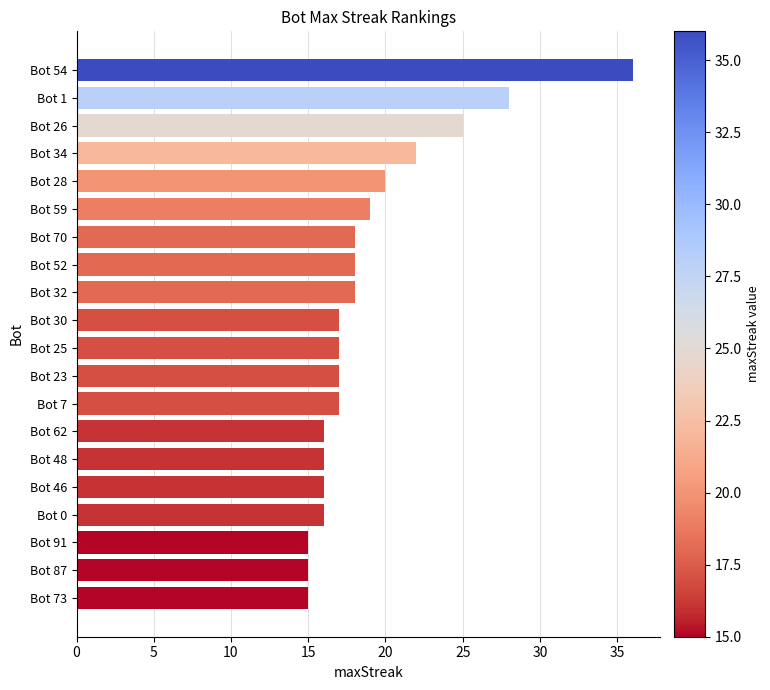

How many bars are there in total?

20